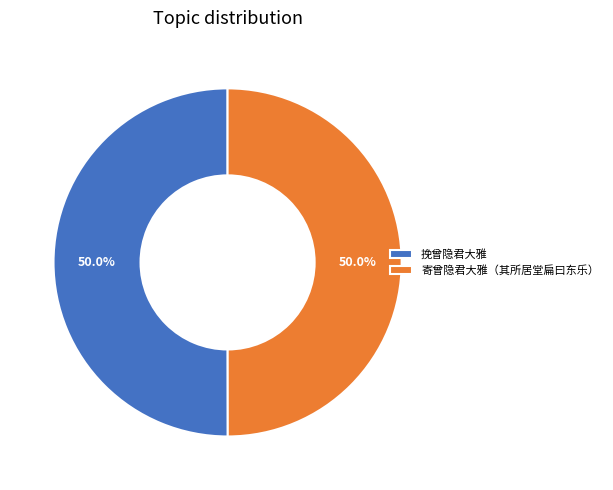

Count the number of slices in the pie.

2